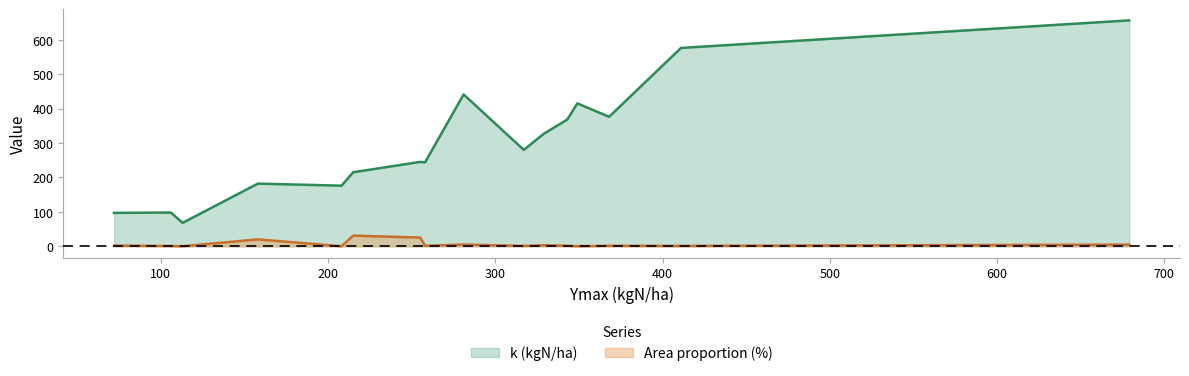

Reading left to right, what are all the values shown in this chart?

Ymax: 215.0	208.0	255.0	317.0	329.0	258.0	158.0	72.0	368.0	106.0	349.0	343.0	679.0	113.0	411.0	281.0
k: 215.0	176.0	245.0	280.0	327.0	244.0	182.0	97.0	376.0	98.0	415.0	368.0	656.0	68.0	576.0	441.0
area: 31.0	0.1	25.3	1.1	3.1	1.6	20.1	1.9	1.5	0.9	0.3	1.7	4.9	0.1	1.1	5.1